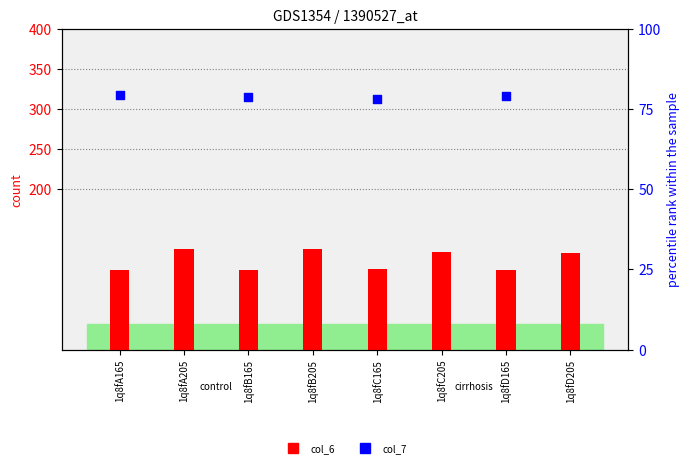

What are all the series names shown in the legend?

col_6, col_7